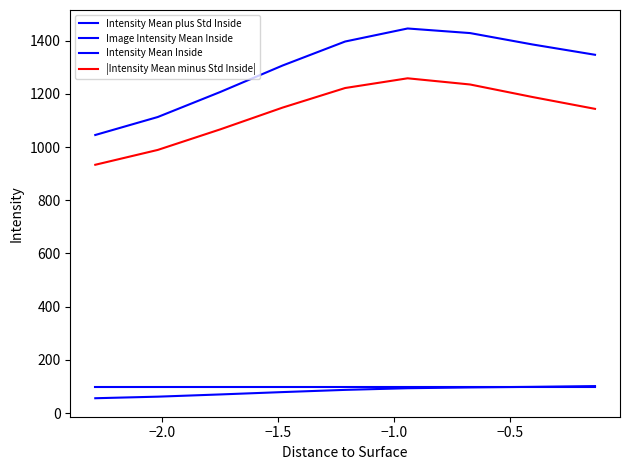

Does the chart have visible grid lines?

No